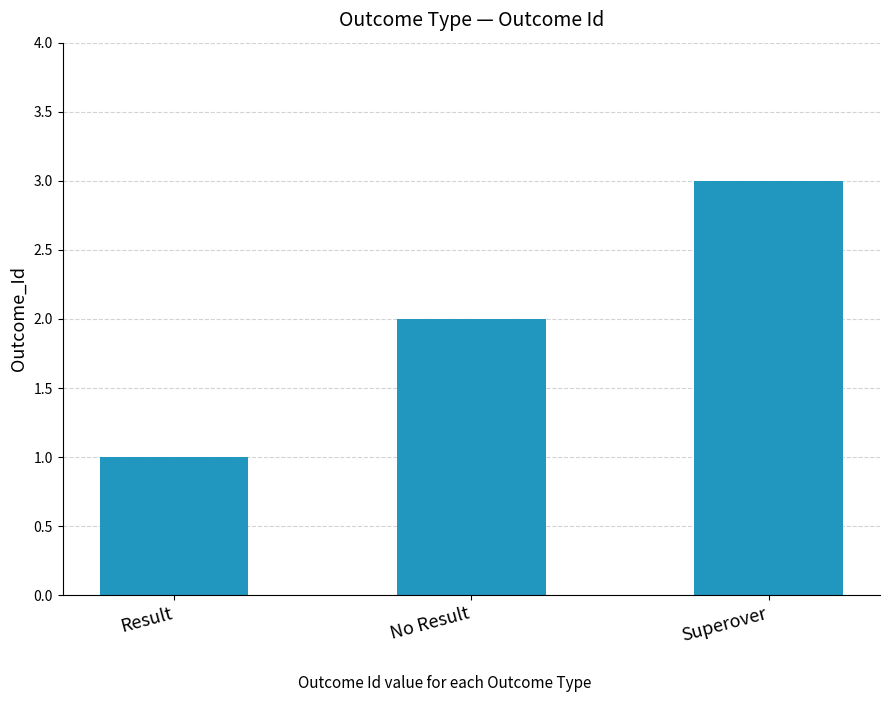

The chart shows a value of 1 at Result. True or false?

True